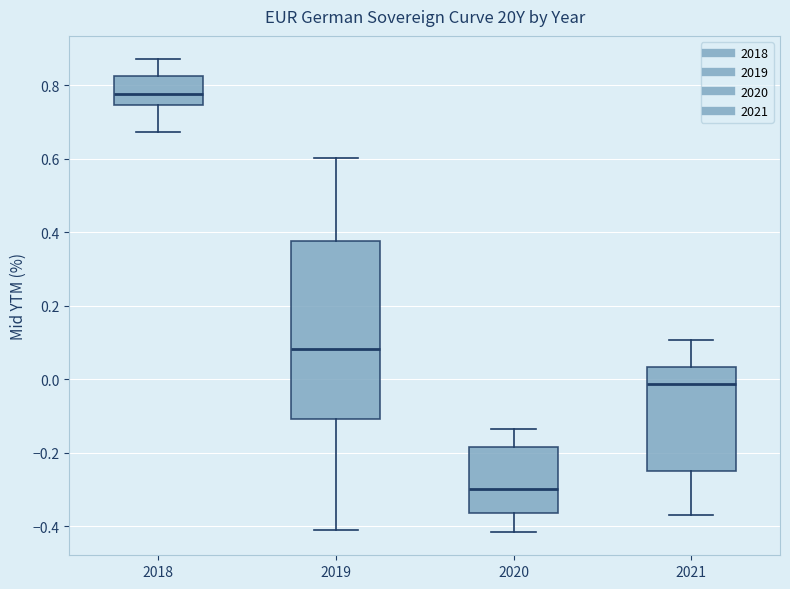

Reading left to right, read every box against the y-axis: the position of its median line, the range the box covers, and the ends of its whiskers. The values are not printed on the chart, so give them approximately, as read against the axis.

2018: median 0.78, box 0.74 to 0.82, whiskers 0.68 to 0.88
2019: median 0.08, box -0.10 to 0.38, whiskers -0.40 to 0.60
2020: median -0.30, box -0.36 to -0.18, whiskers -0.42 to -0.14
2021: median -0.02, box -0.26 to 0.04, whiskers -0.38 to 0.10